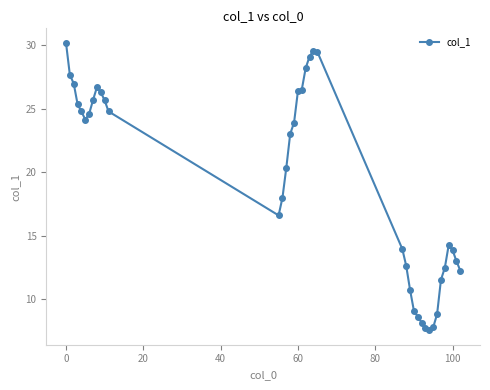

What is the maximum value shown in the chart?

30.2